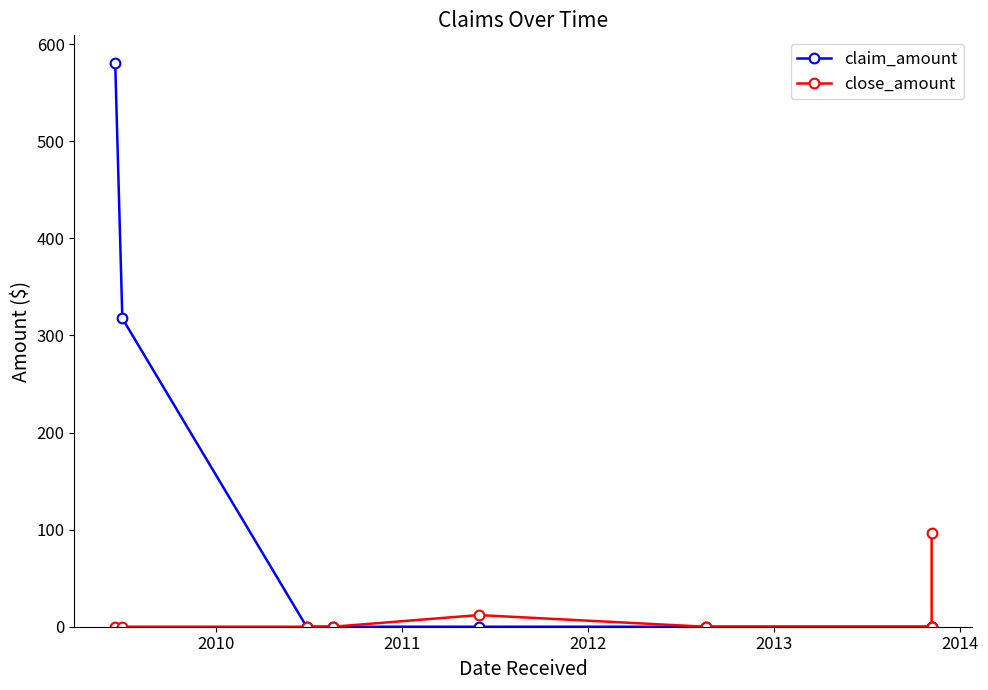

Which series has the largest range (max minus min)?

claim_amount